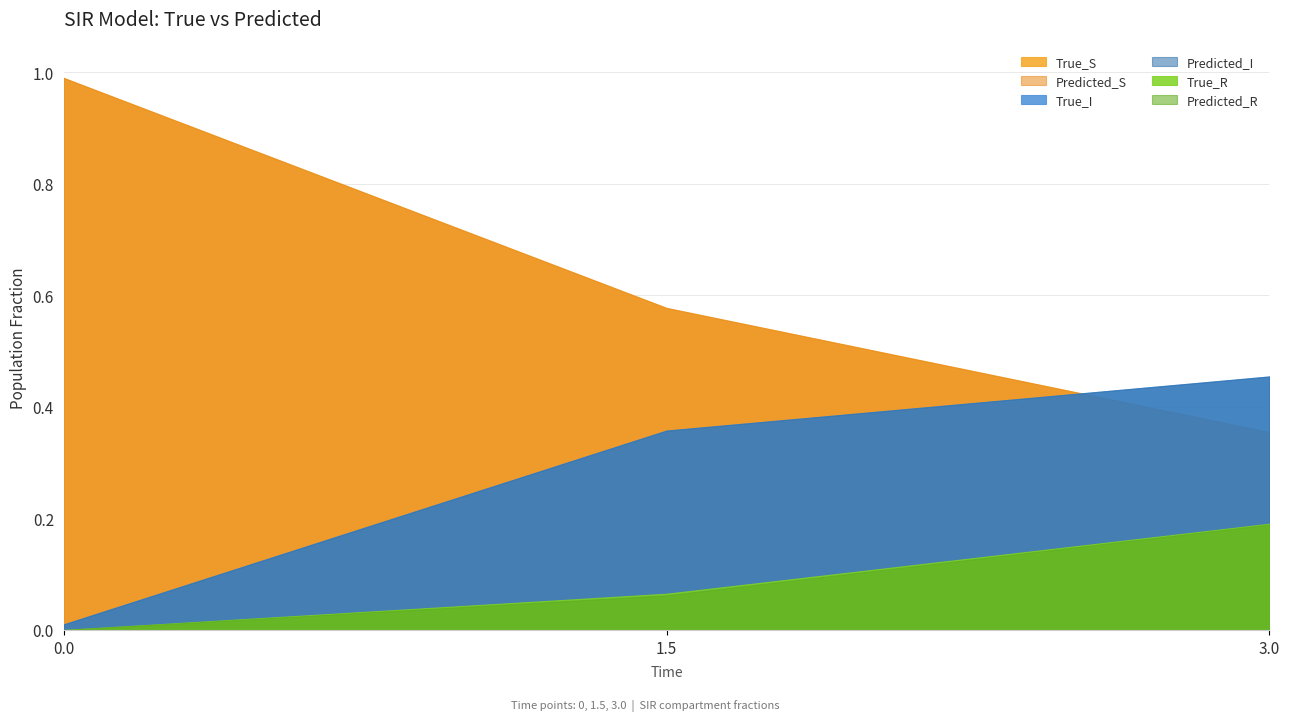

Which series has the largest range (max minus min)?

Predicted_S